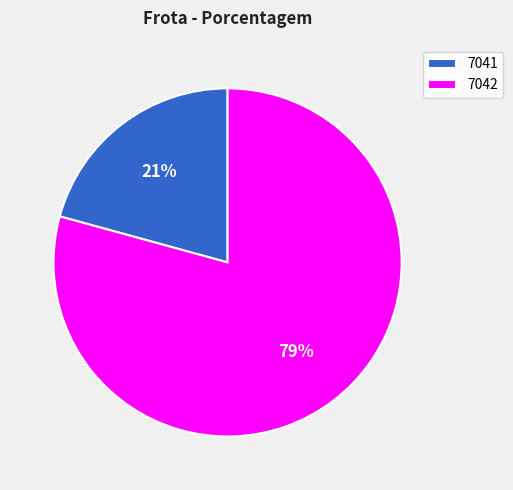

The 7041 slice represents 8% of the pie. True or false?

False